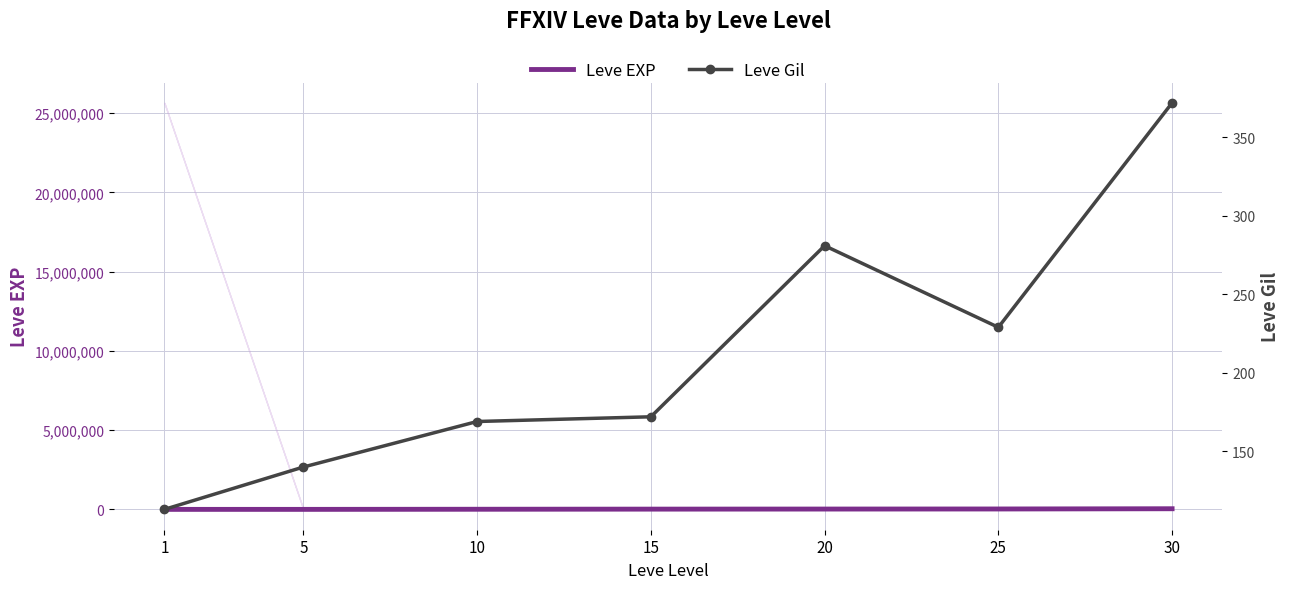

The Leve Gil series shows 372 at 30. True or false?

True